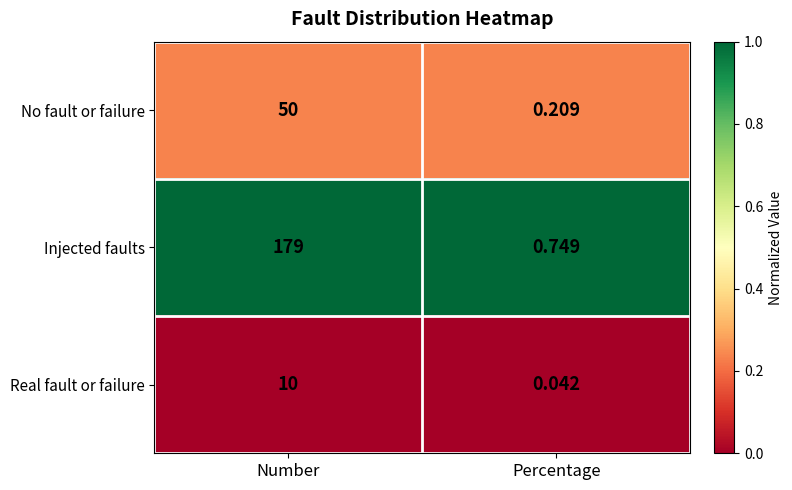

At which category does the chart reach its peak across all series?

Number